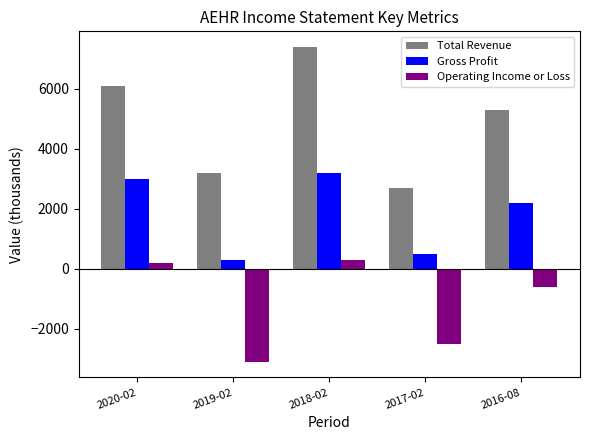

Is the value of Total Revenue at 2020-02 greater than the value of Gross Profit at 2019-02?

Yes